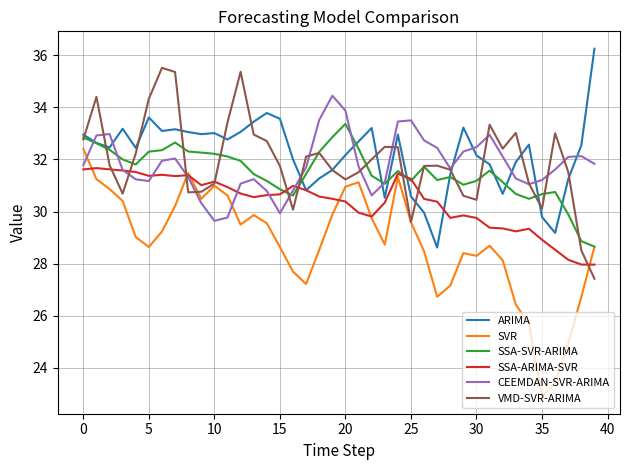

What is the difference between the second highest and second lowest values in the CEEMDAN-SVR-ARIMA series?

4.1